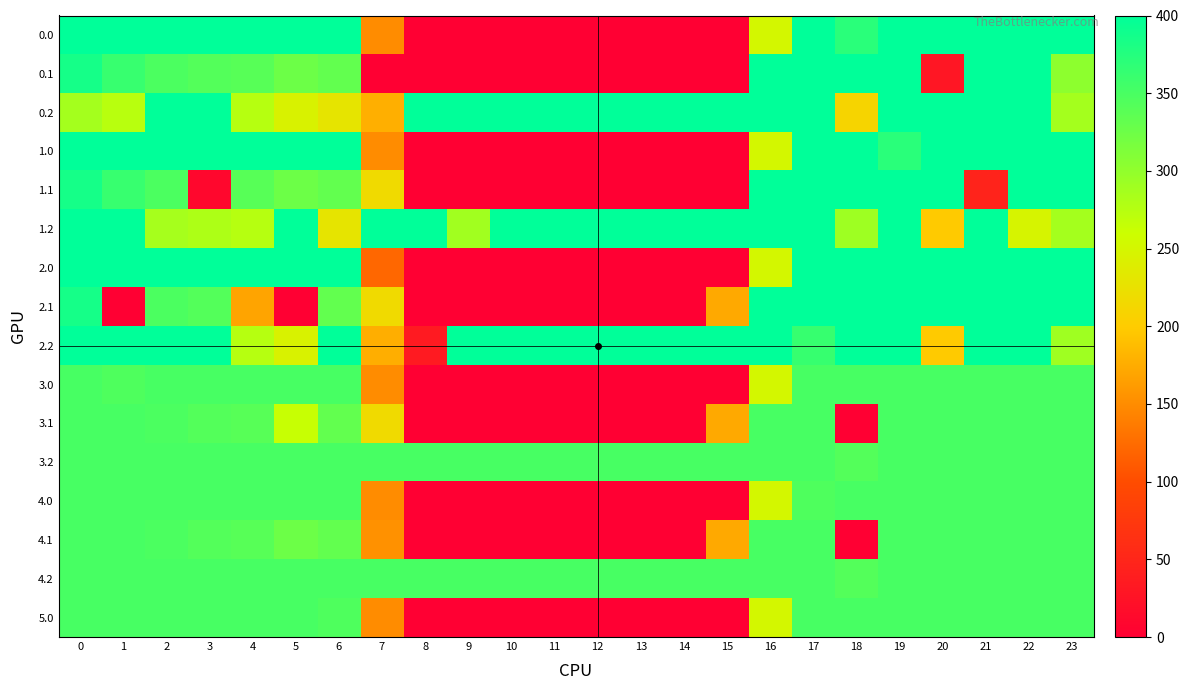

At how many categories does at least one series exceed 5?

24